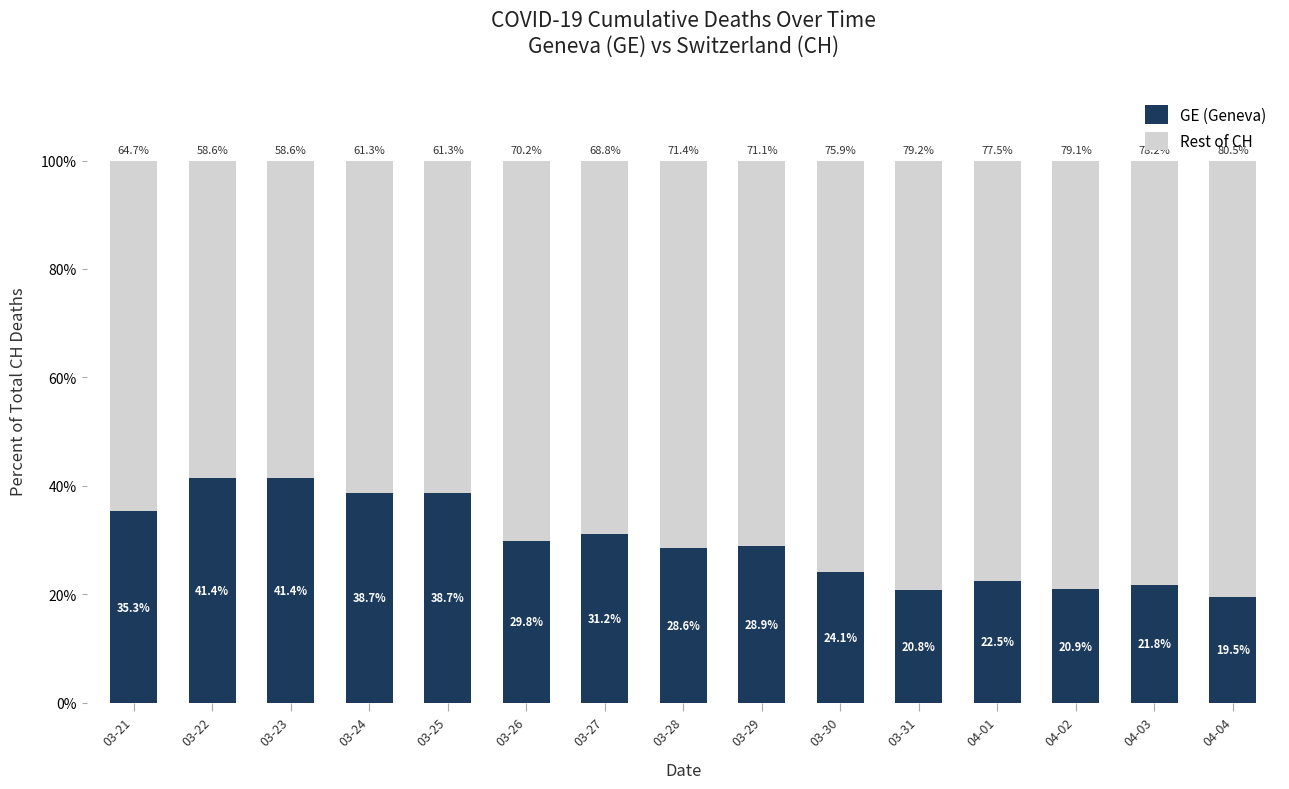

How many values in the GE (Geneva) series are below 28?

6